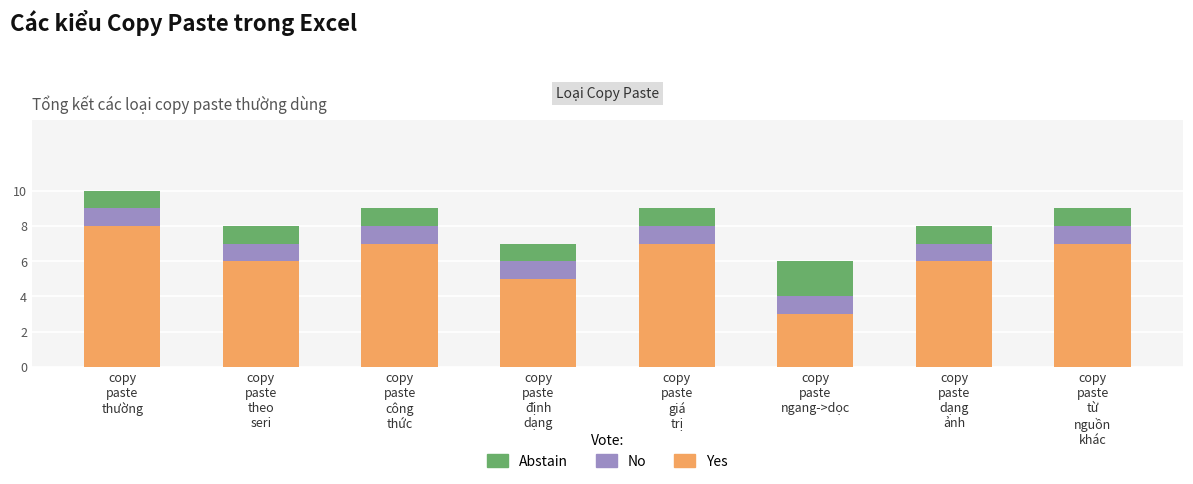

What is the highest value of the Yes series?

8